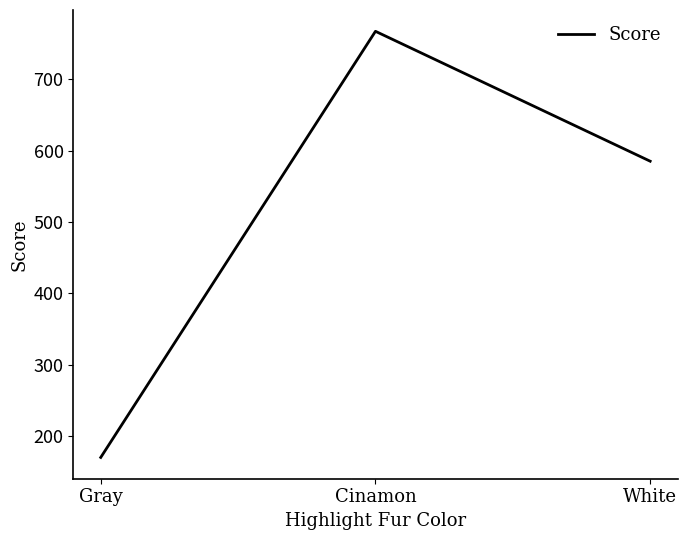

Count the number of categories in the chart.

3